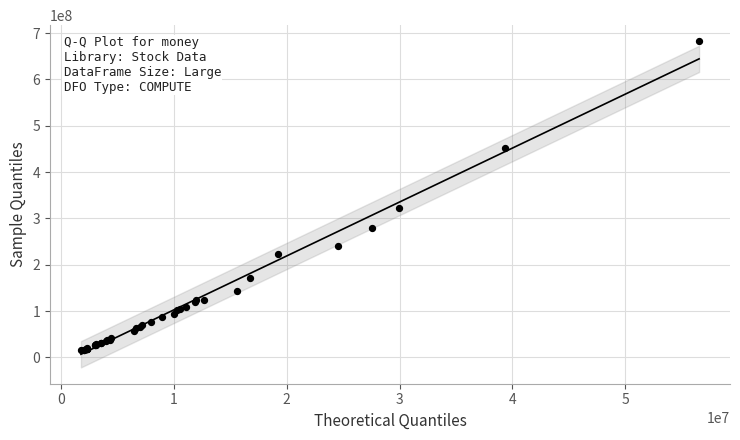

What Y value in the scatter plot is closest to 348509528?

322804985.2